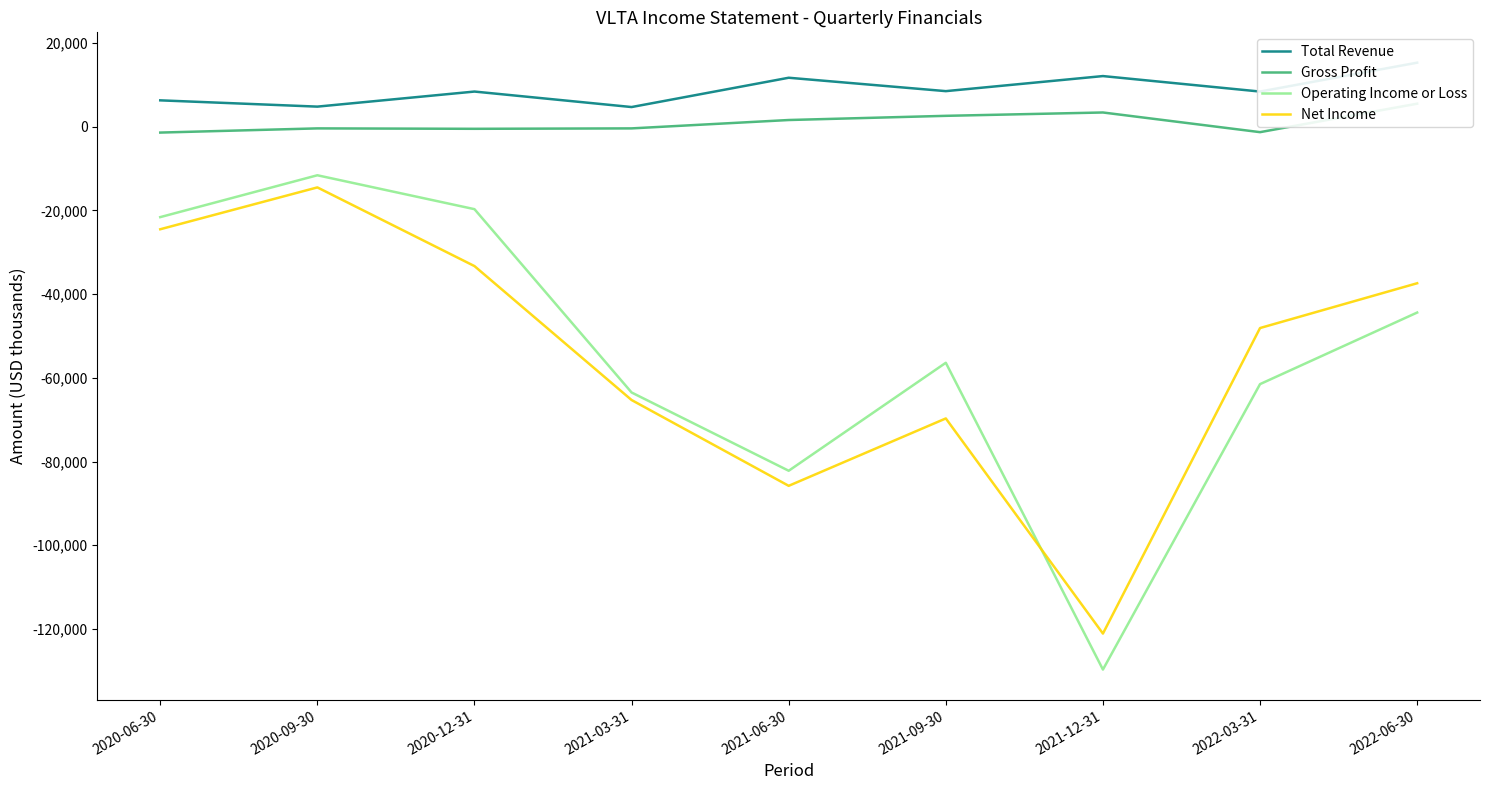

In Gross Profit, how many points are lower than both neighbors (excluding endpoints)?

2